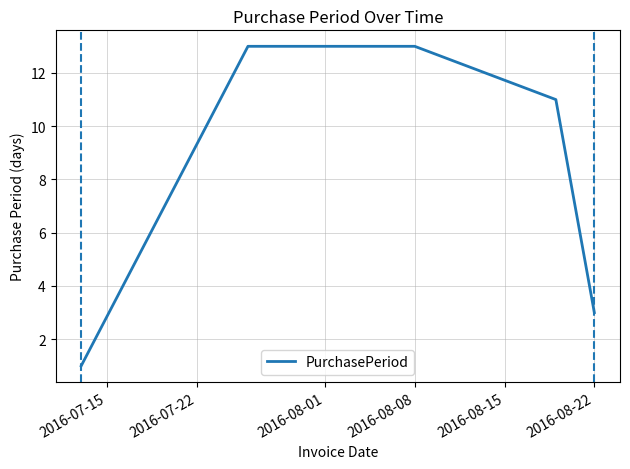

How many categories are shown in the chart?

5